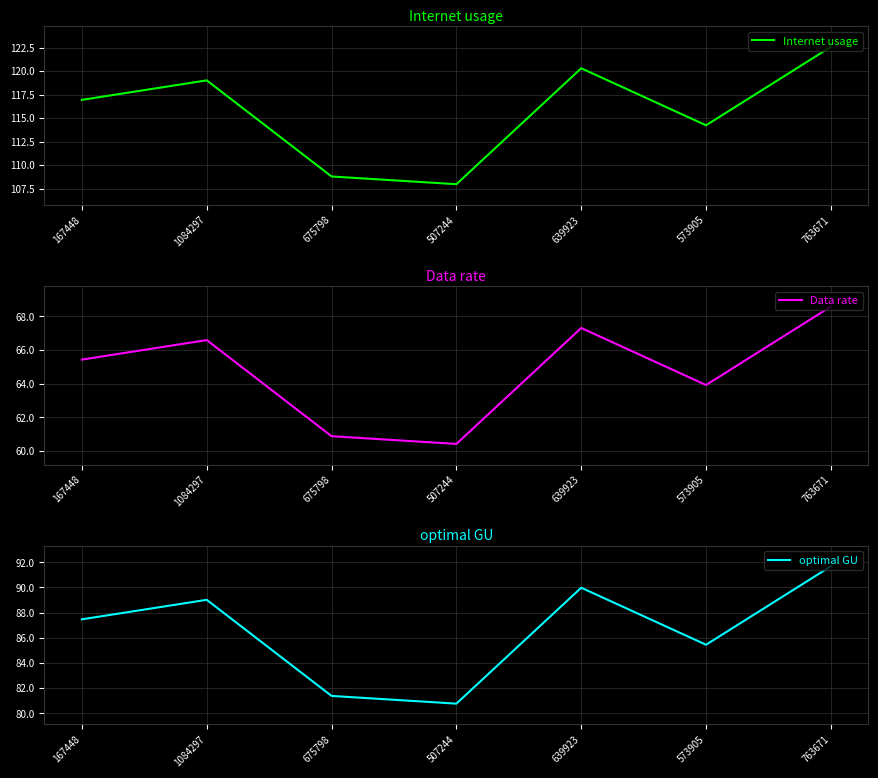

What is the value of the Data rate point at the 5th from the left?

67.3